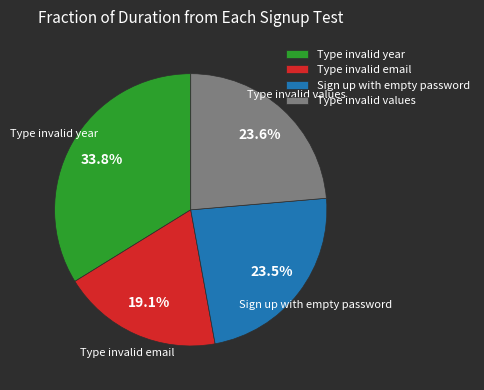

Approximately how many times larger is the value at Sign up with empty password compared to Type invalid values?

1.0